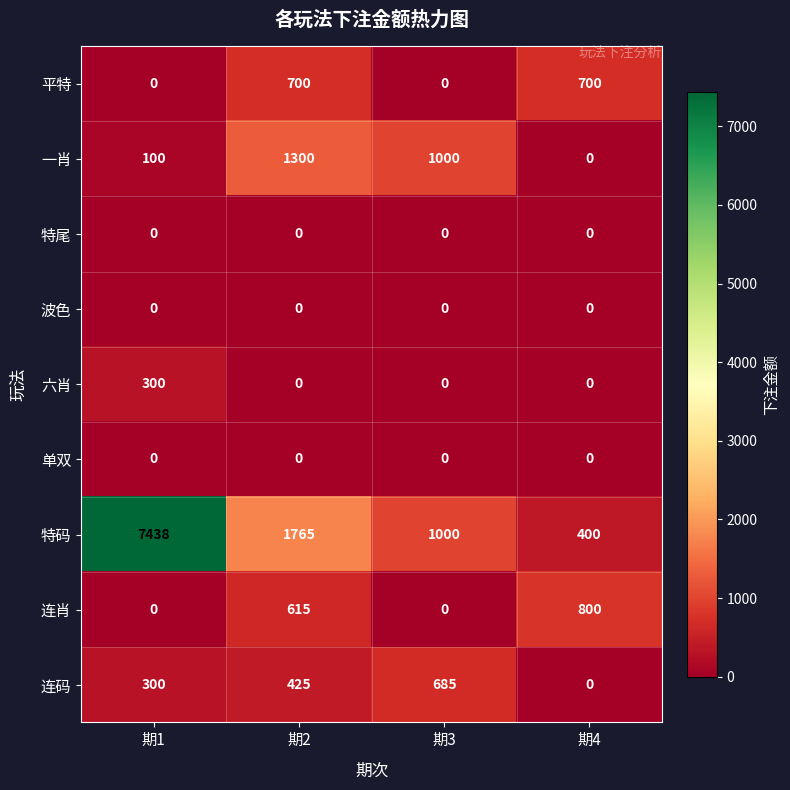

What value does the 特码 series have at 期2?

1765